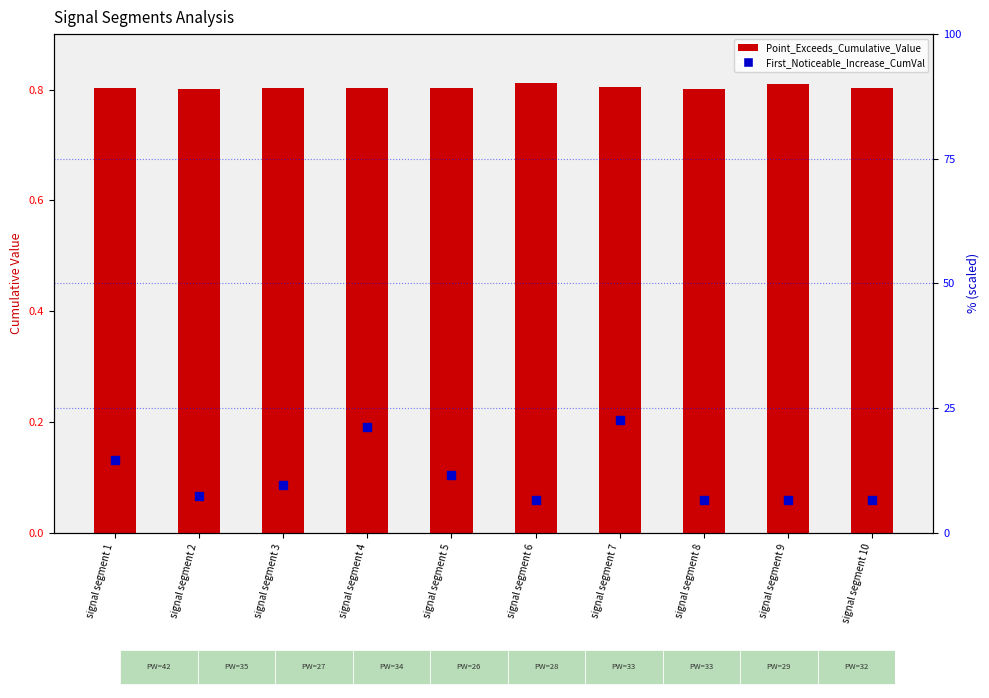

Which series has the largest Y range (max minus min)?

First_Noticeable_Increase_Cumulative_Value